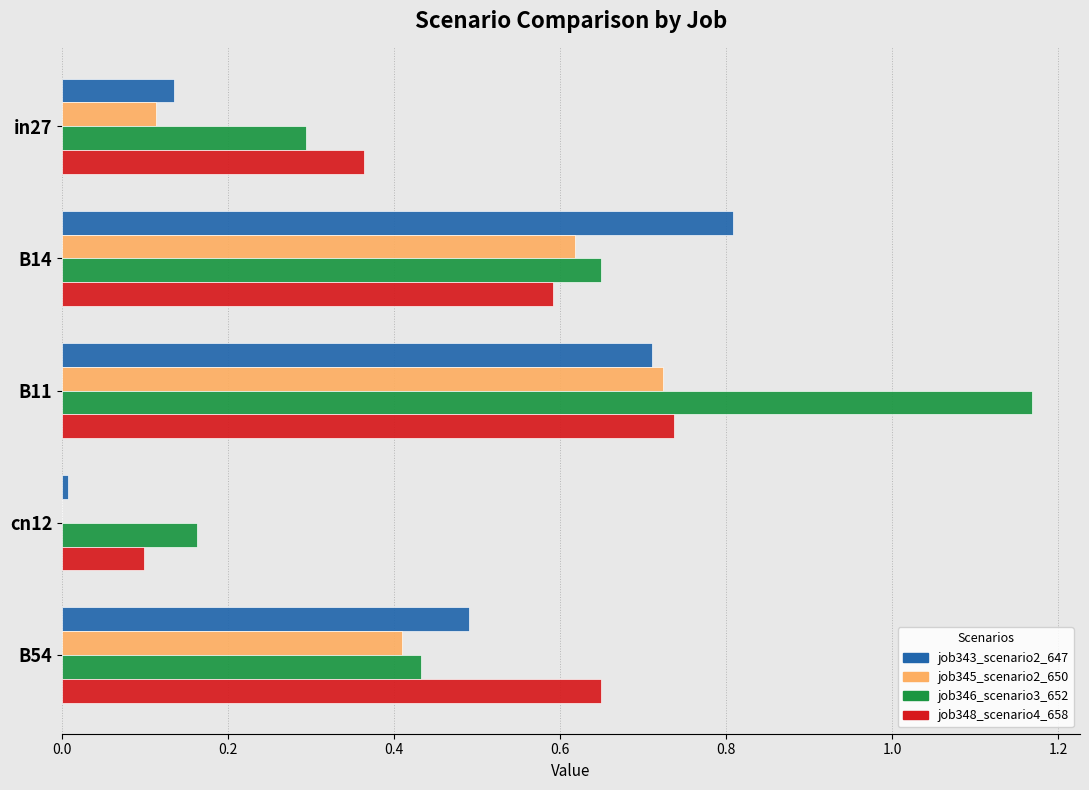

Which series has the largest total across all categories?

job346_scenario3_652